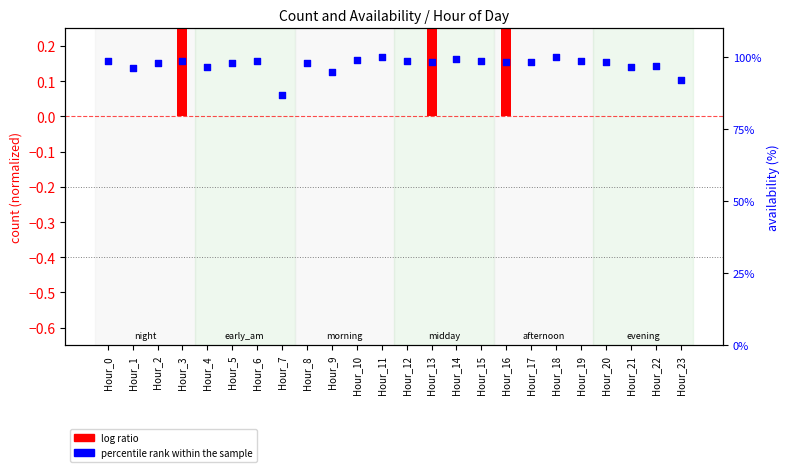

Which series has the largest total across all categories?

percentile rank within the sample